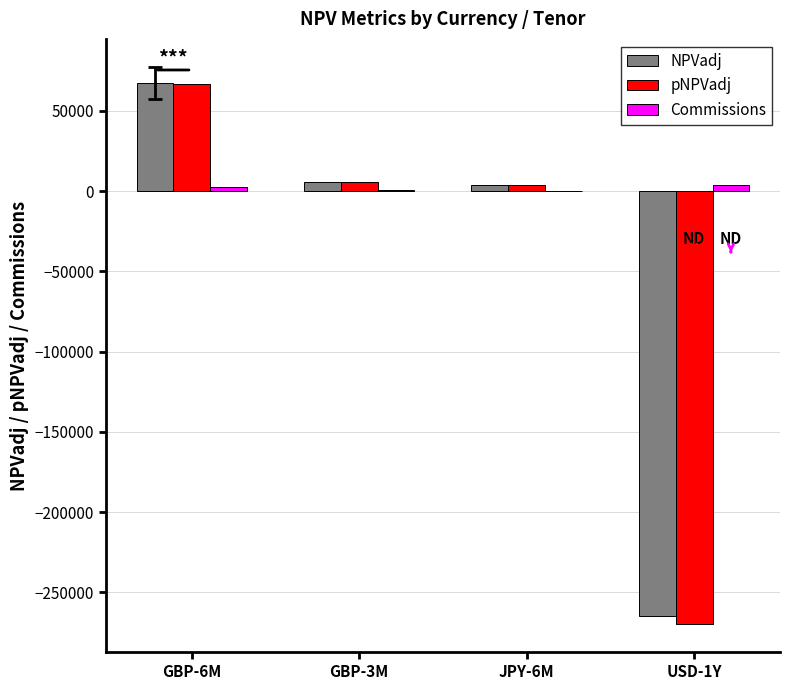

How many distinct data groups are displayed?

3